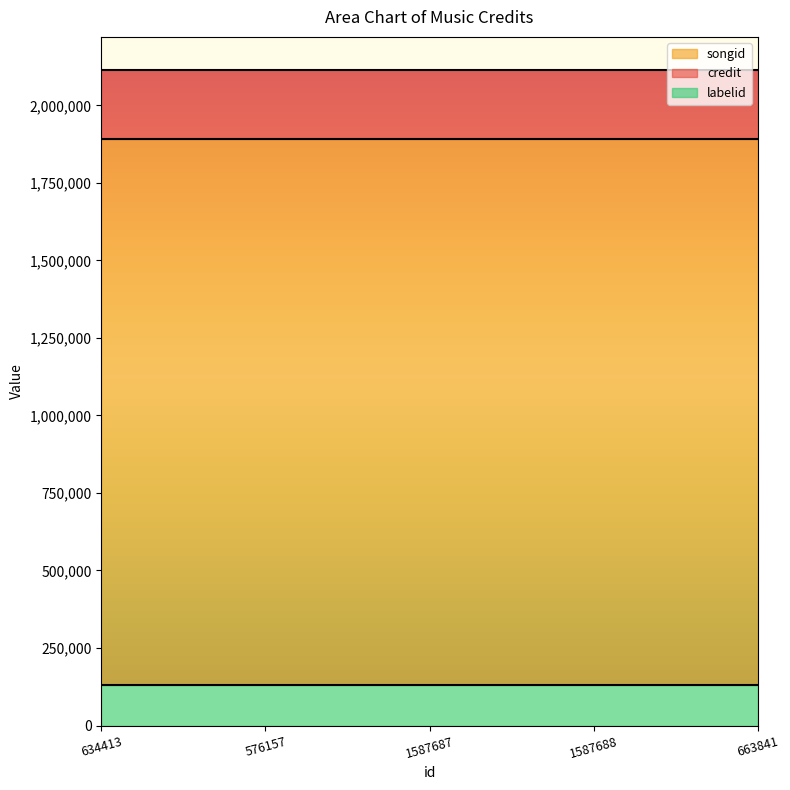

True or false: songid and credit intersect in this chart.

False